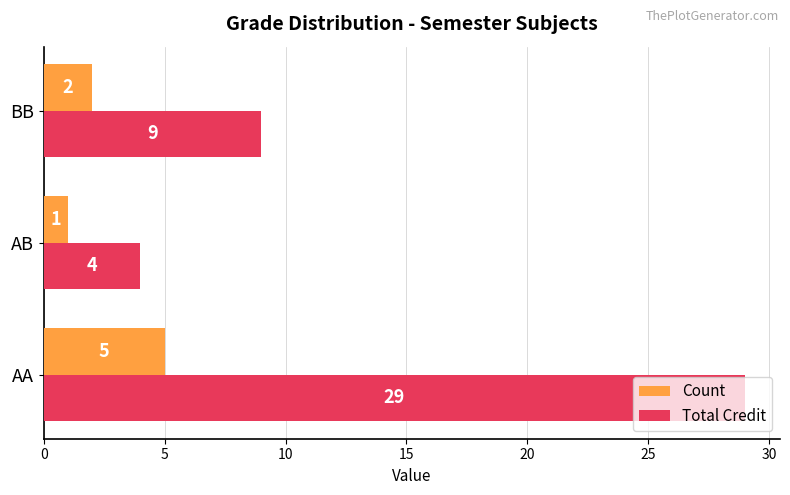

Which category has the lowest value in the Count series?

AB